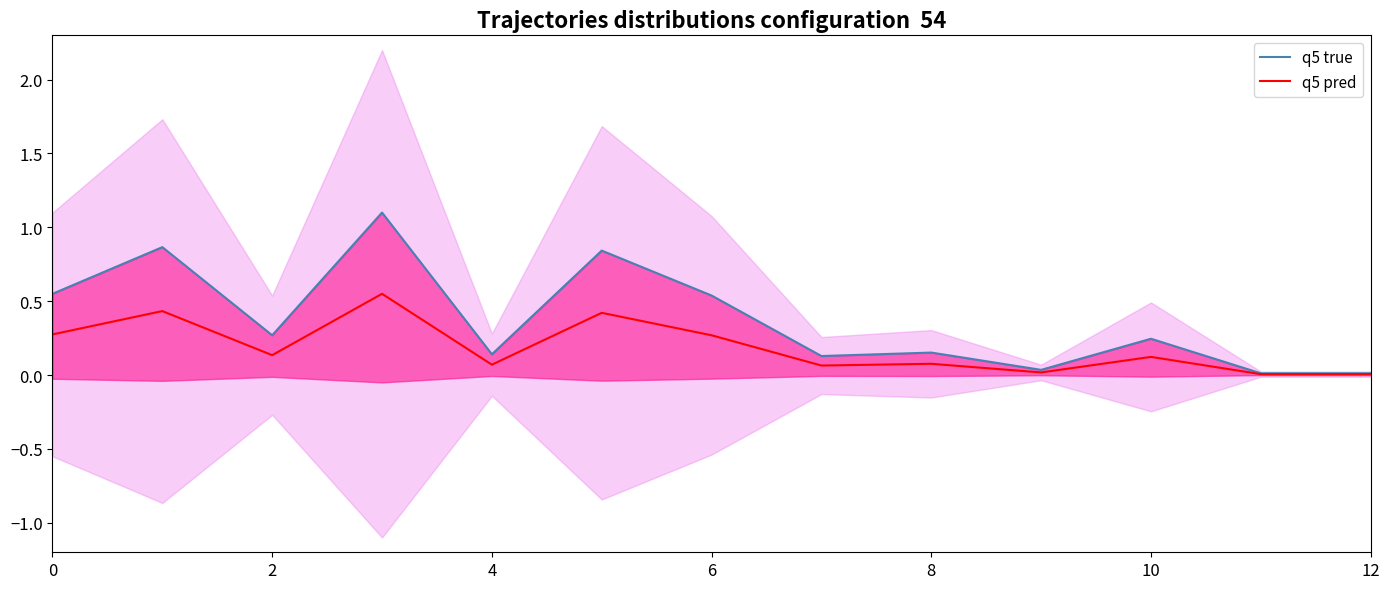

What is the maximum value shown in the chart?

1.1